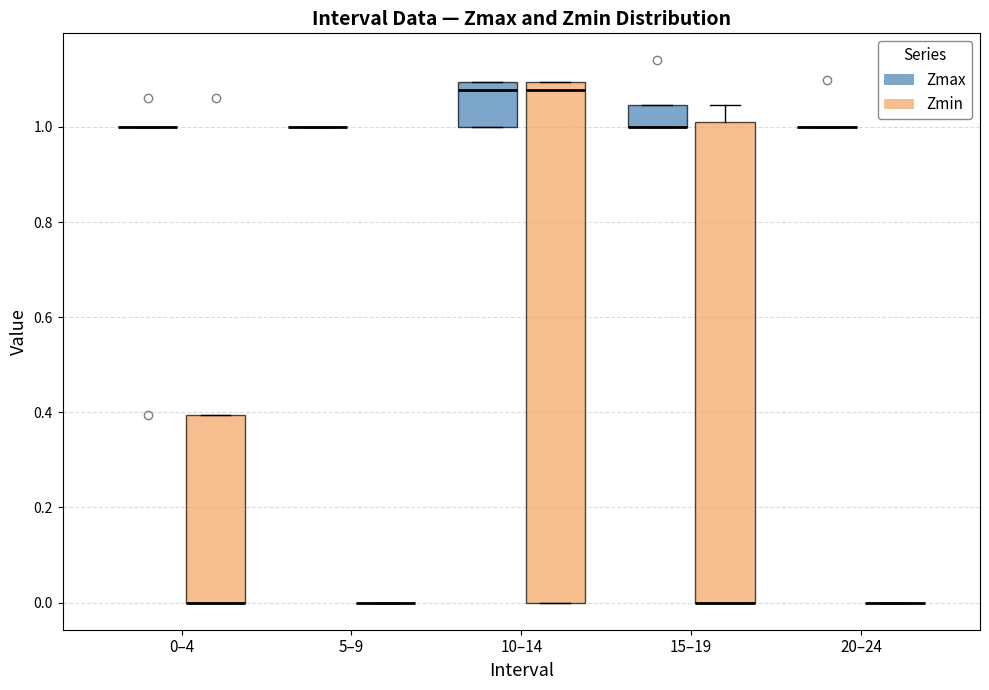

Reading left to right, transcribe this box plot: for each box, give where its median line is, the range the box spans, and where its two whiskers end, as read against the y-axis. The values are not printed on the chart, so give them approximately, as read against the axis.

0–4 (Zmax): box collapsed to a line at 1.00, whiskers 1.00 to 1.00
0–4 (Zmin): median 0.00 (drawn on the box's lower edge), box 0.00 to 0.40, whiskers 0.00 to 0.40
5–9 (Zmax): box collapsed to a line at 1.00, whiskers 1.00 to 1.00
5–9 (Zmin): box collapsed to a line at 0.00, whiskers 0.00 to 0.00
10–14 (Zmax): median 1.08, box 1.00 to 1.10, whiskers 1.00 to 1.10
10–14 (Zmin): median 1.08, box 0.00 to 1.10, whiskers 0.00 to 1.10
15–19 (Zmax): median 1.00 (drawn on the box's lower edge), box 1.00 to 1.04, whiskers 1.00 to 1.04
15–19 (Zmin): median 0.00 (drawn on the box's lower edge), box 0.00 to 1.00, whiskers 0.00 to 1.04
20–24 (Zmax): box collapsed to a line at 1.00, whiskers 1.00 to 1.00
20–24 (Zmin): box collapsed to a line at 0.00, whiskers 0.00 to 0.00